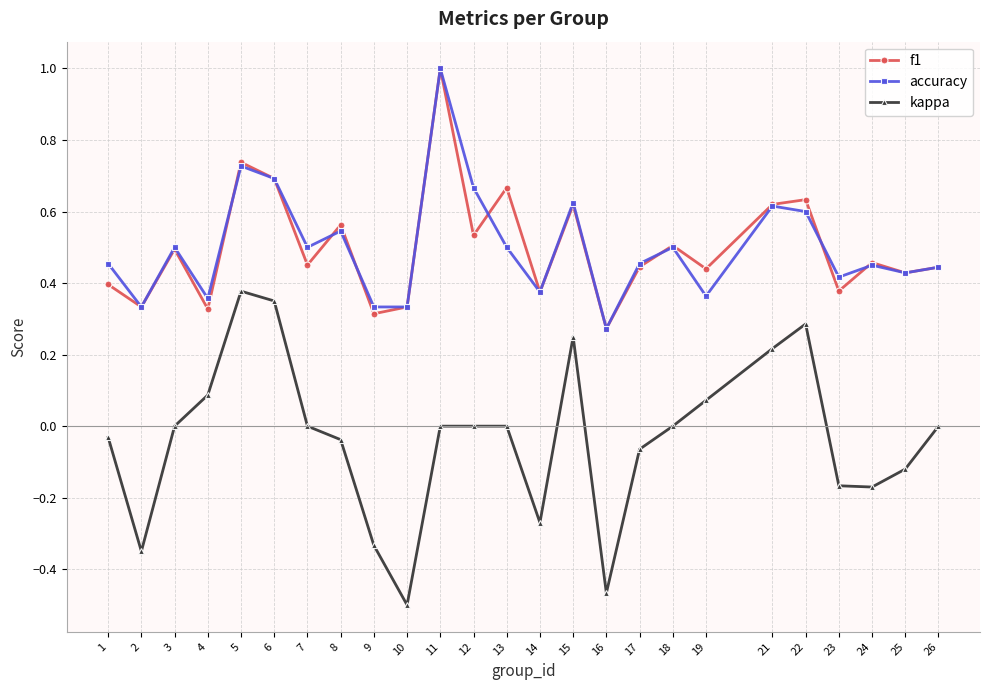

At which category does kappa reach its first local peak?

5